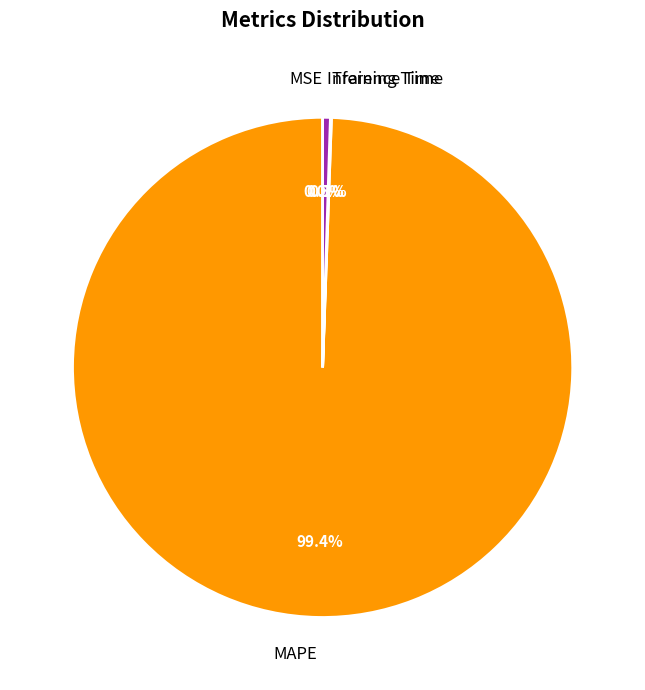

Which slice is the largest?

MAPE